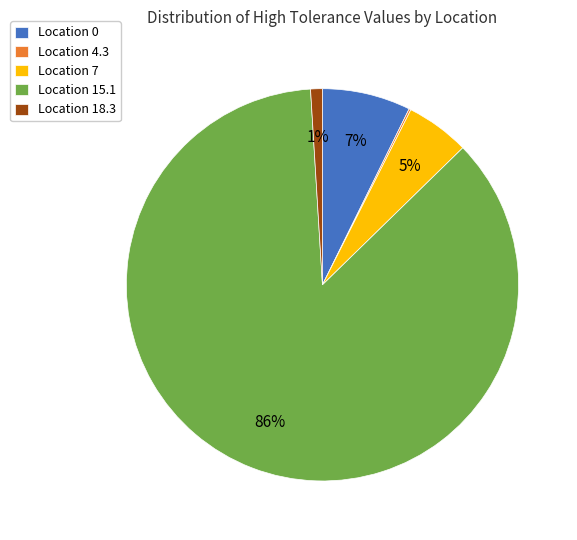

Is there a majority slice in this chart?

Yes